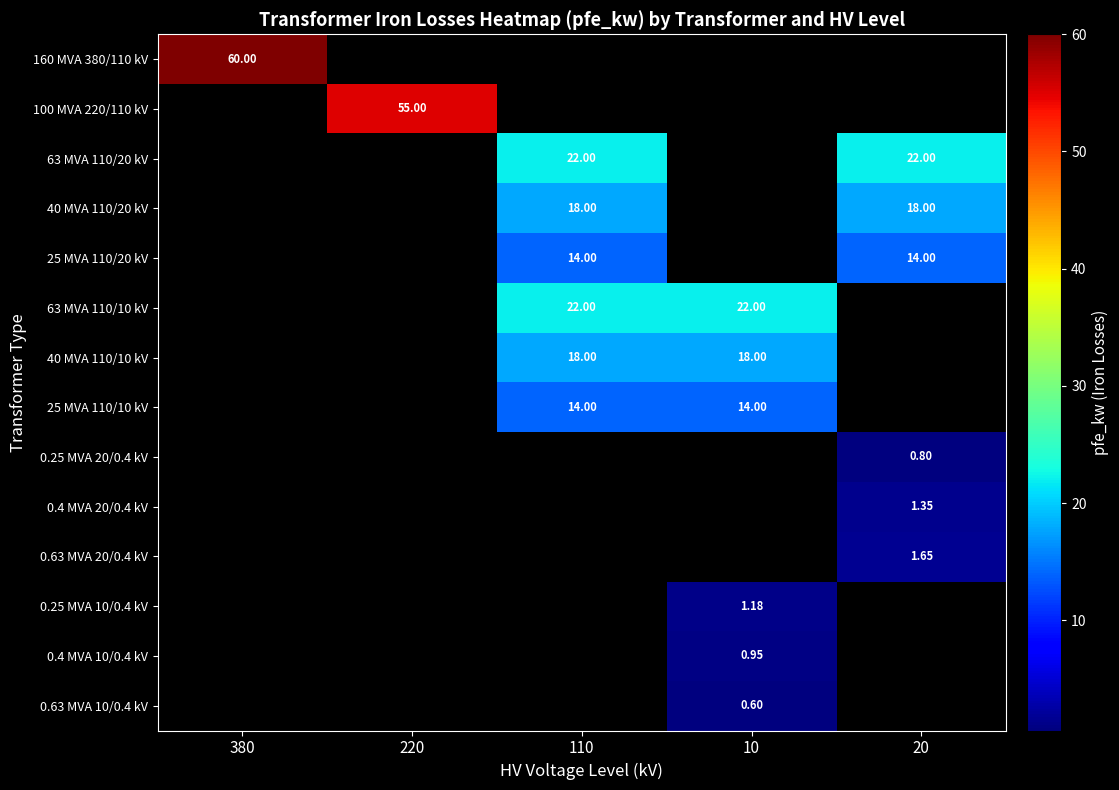

Is the value of 40 MVA 110/10 kV at 10 greater than the value of 0.25 MVA 20/0.4 kV at 220?

No